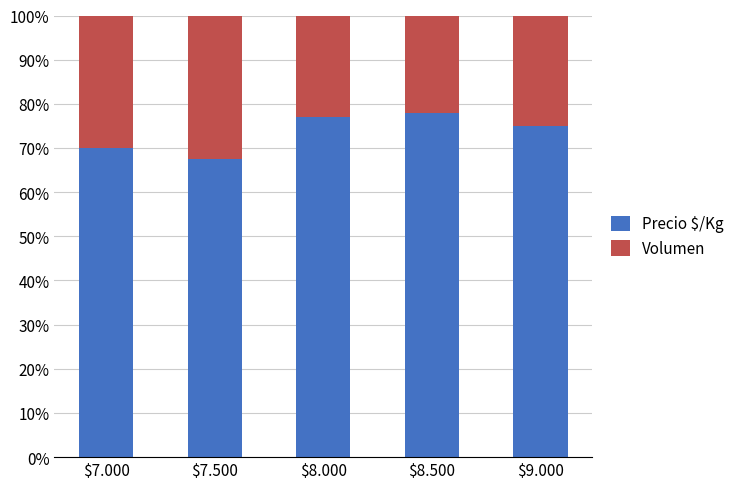

What is the lowest value of the Precio $/Kg series?

67.6